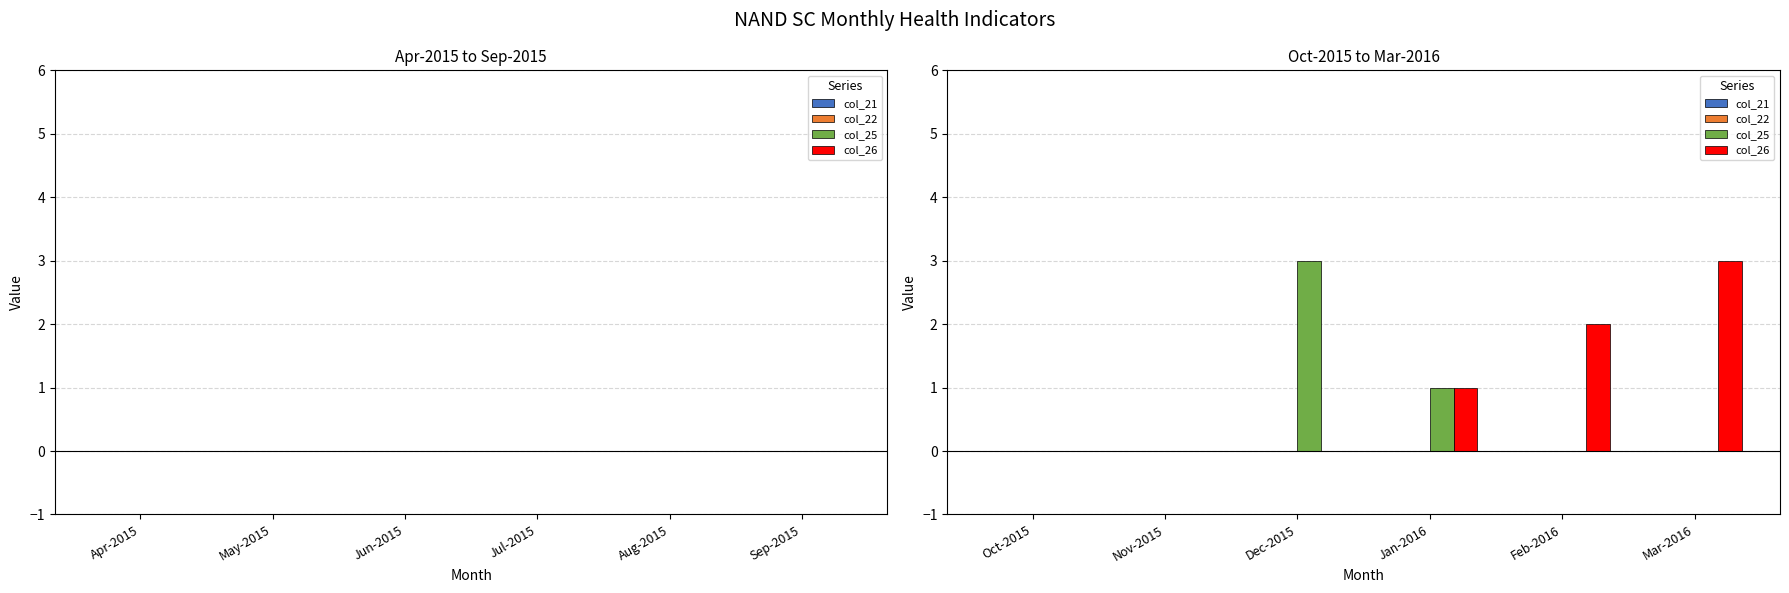

The value of col_26 at Mar-2016 is 4. True or false?

False